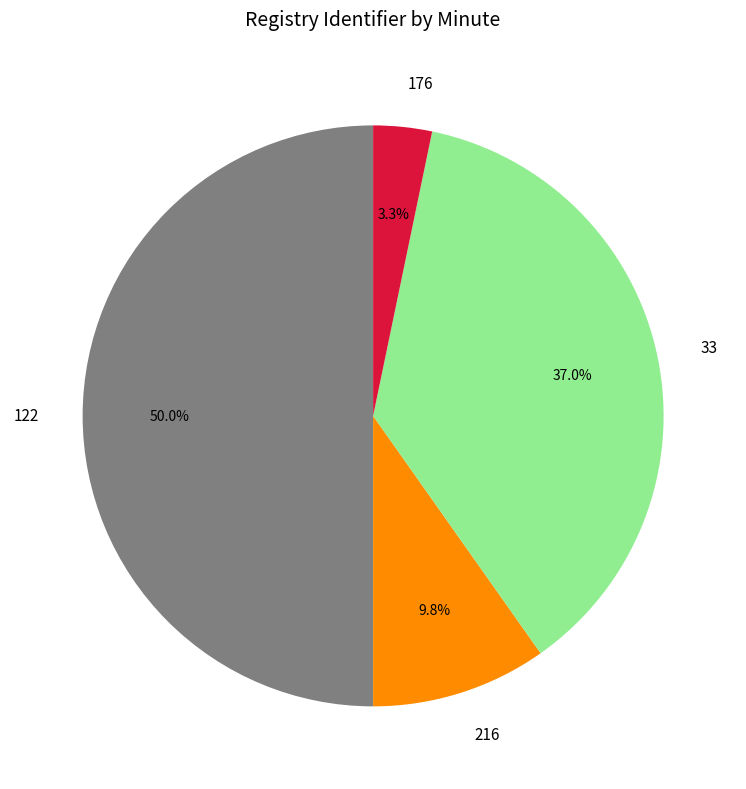

To the nearest percent, what portion does 122 represent?

50%